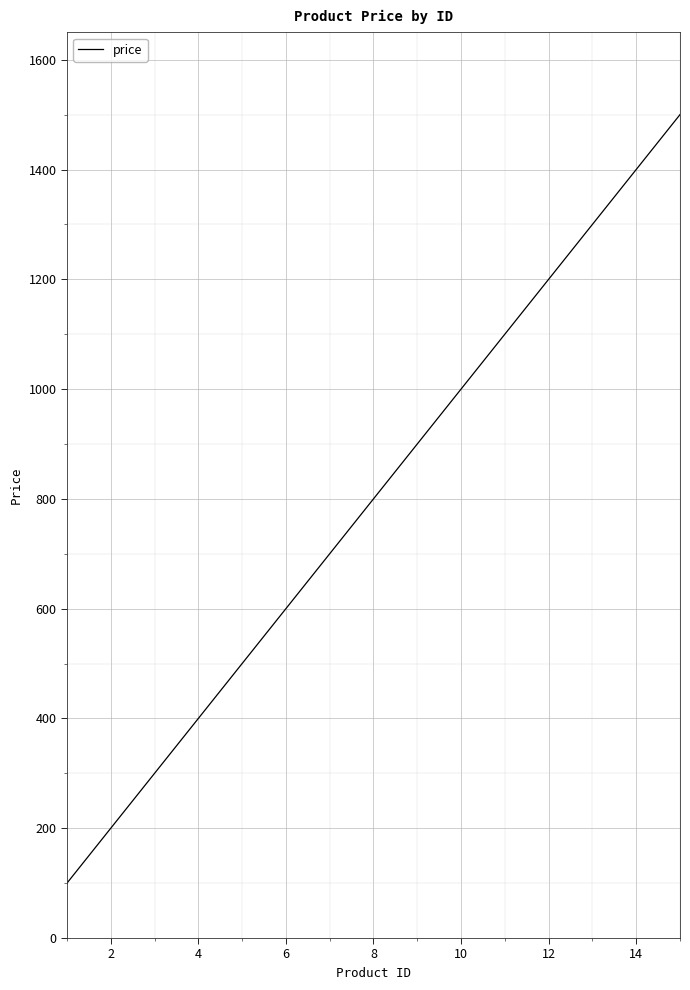

True or false: there are more than 1 points higher than both neighbors.

False